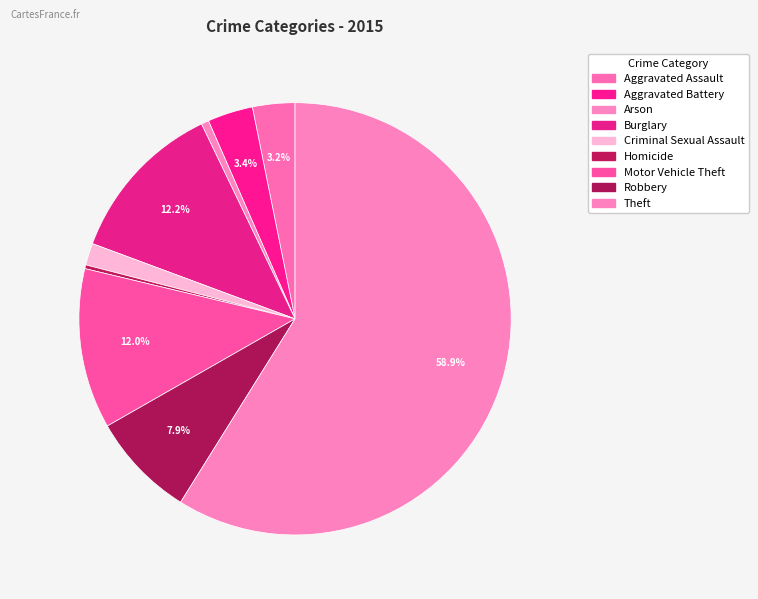

Count the number of slices in the pie.

9